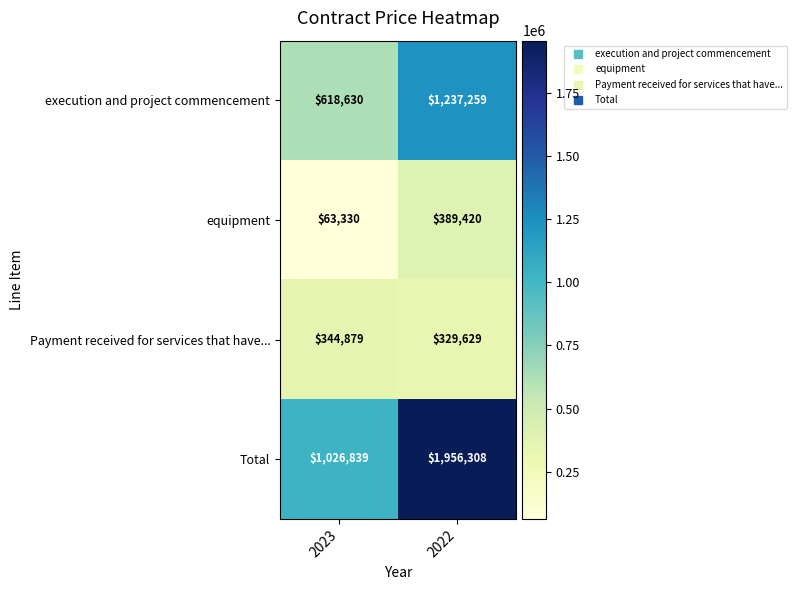

Between 2023 and 2022, which series saw the biggest shift?

Total